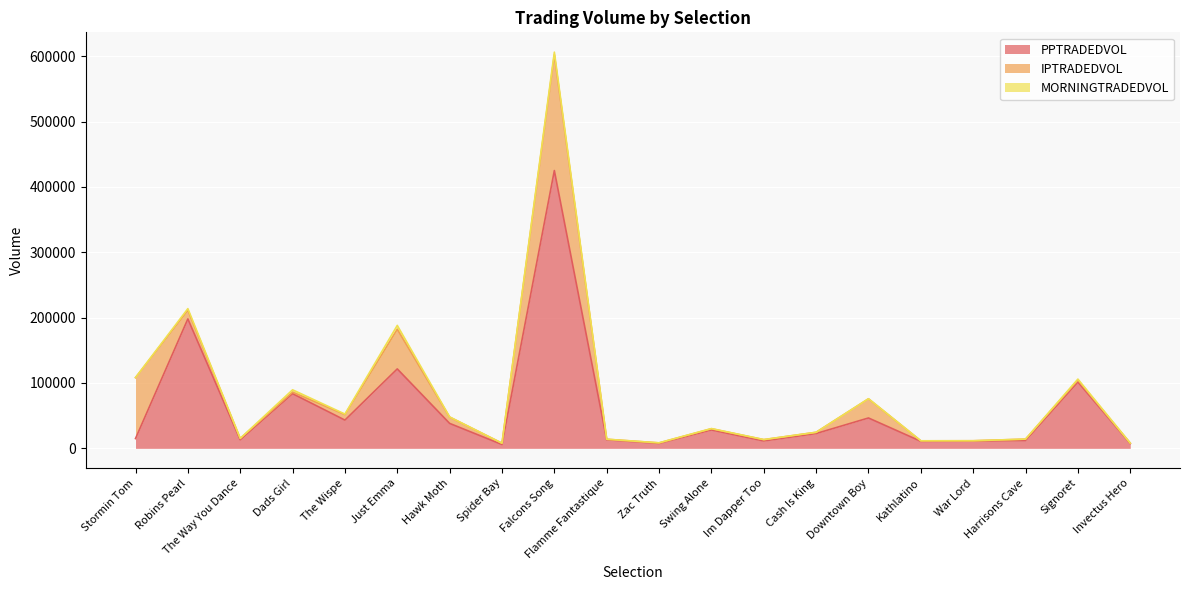

How many data points does each series have?

20